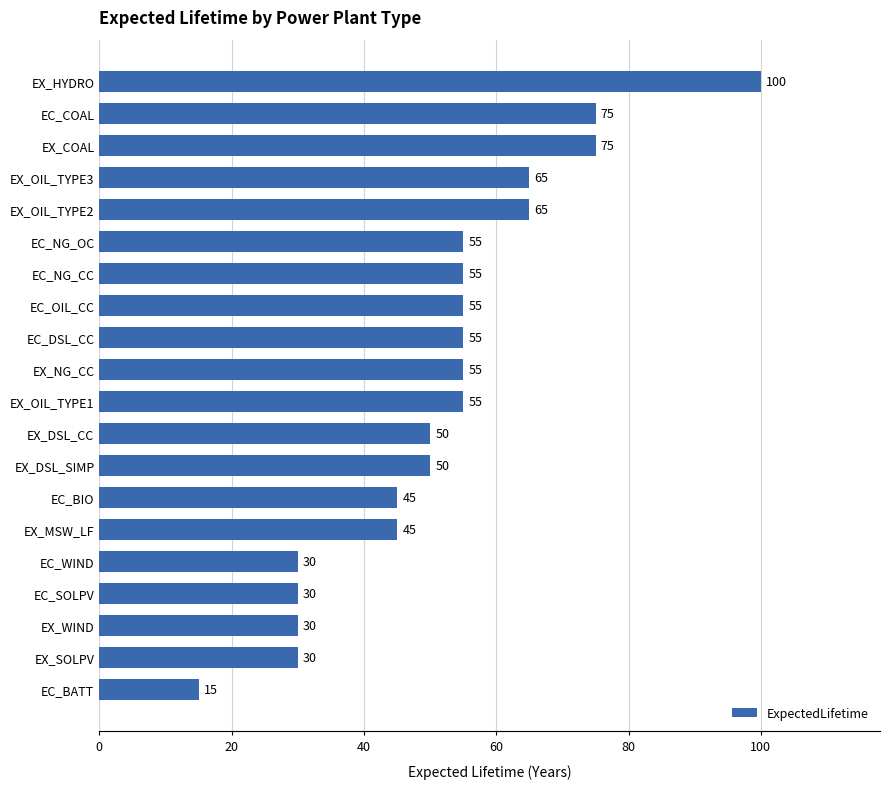

Reading top to bottom, list all the values displayed in this chart.

EX_HYDRO=100	EC_COAL=75	EX_COAL=75	EX_OIL_TYPE3=65	EX_OIL_TYPE2=65	EC_NG_OC=55	EC_NG_CC=55	EC_OIL_CC=55	EC_DSL_CC=55	EX_NG_CC=55	EX_OIL_TYPE1=55	EX_DSL_CC=50	EX_DSL_SIMP=50	EC_BIO=45	EX_MSW_LF=45	EC_WIND=30	EC_SOLPV=30	EX_WIND=30	EX_SOLPV=30	EC_BATT=15